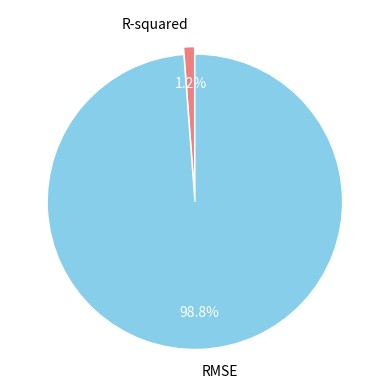

To the nearest percent, what portion does RMSE represent?

99%